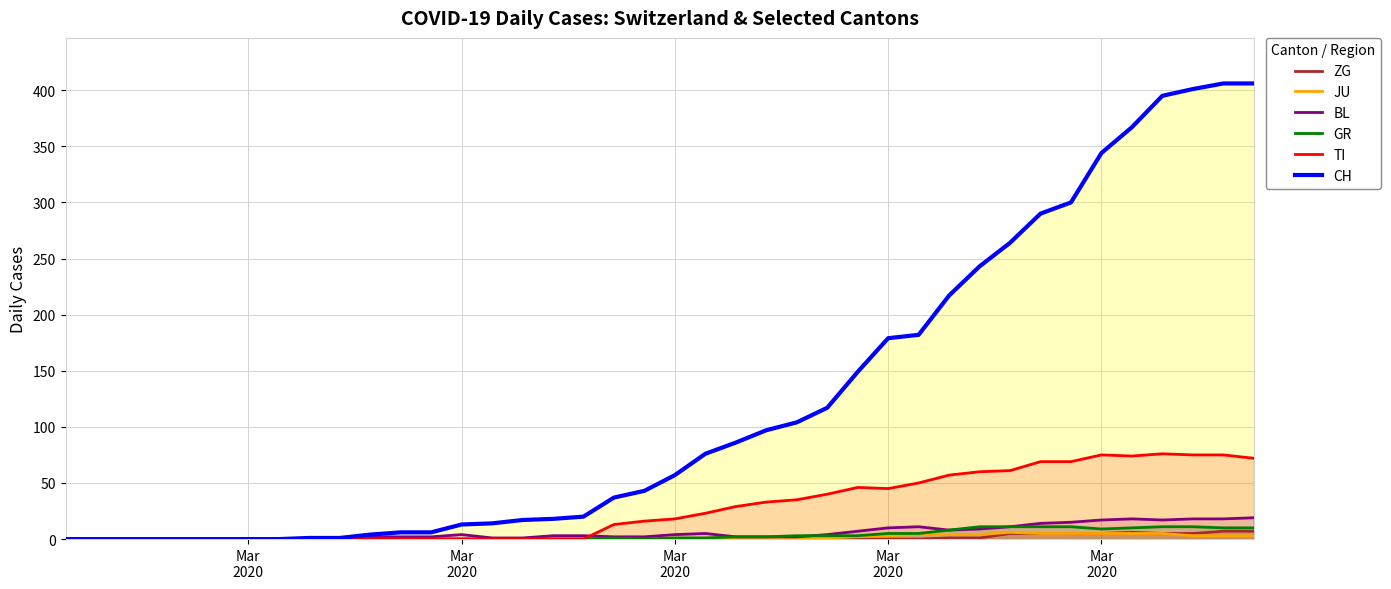

True or false: JU has more than 1 points higher than both neighbors.

False